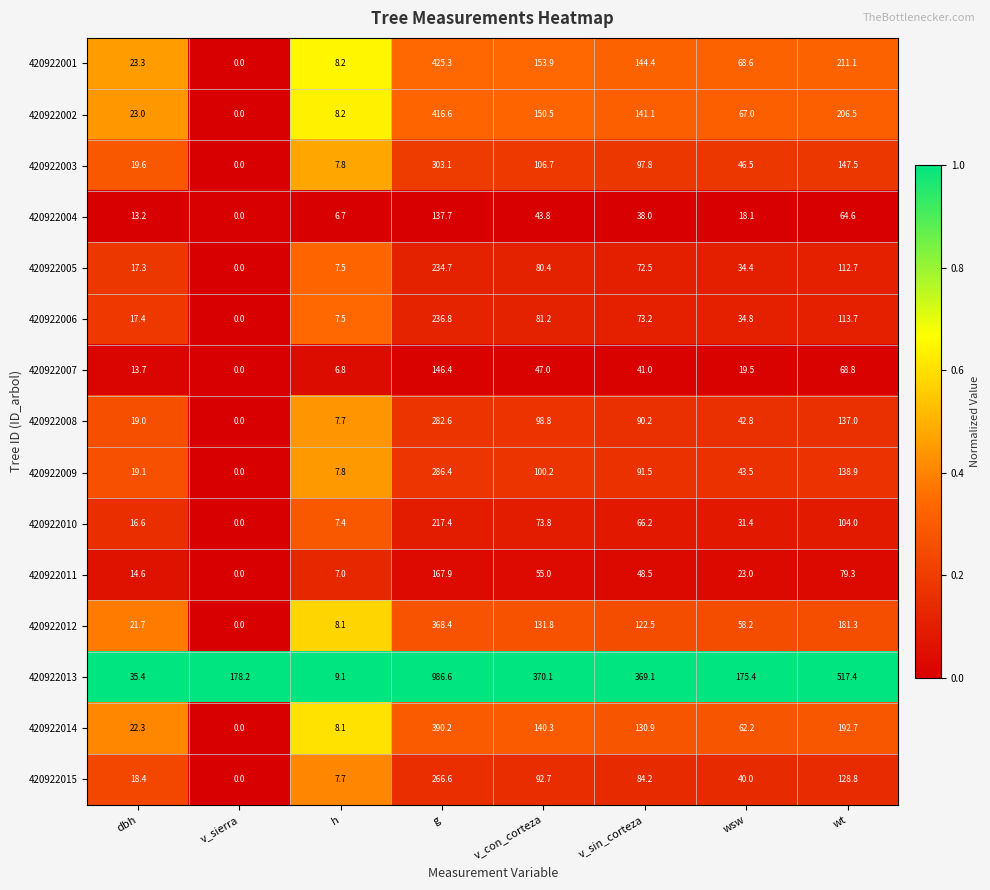

The 420922007 series shows 66.5 at v_sin_corteza. True or false?

False